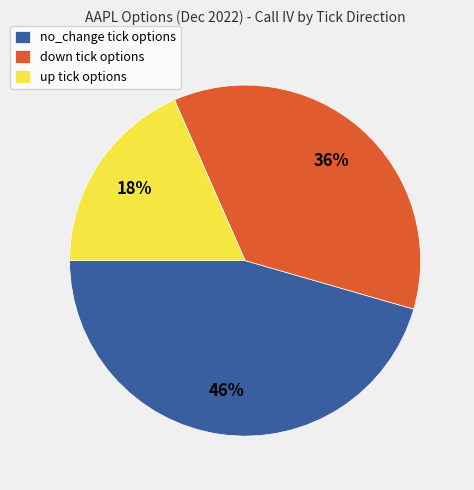

Rank the categories by value from highest to lowest.

no_change tick options, down tick options, up tick options